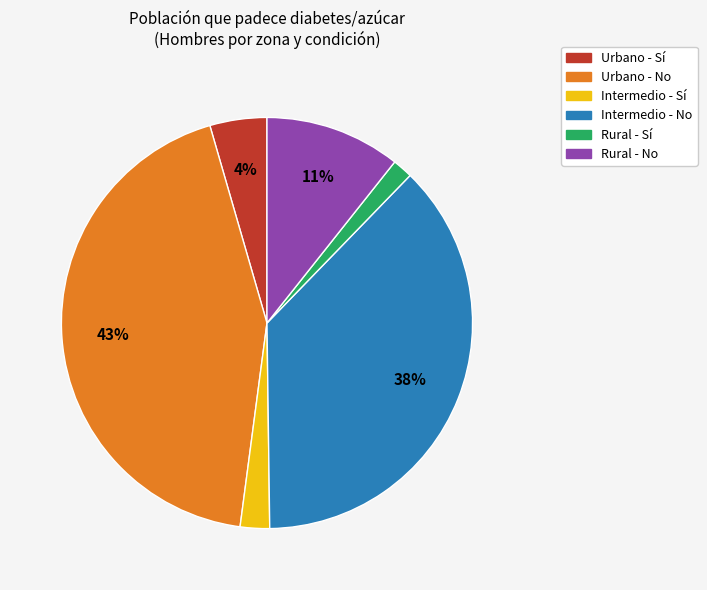

Count the number of slices in the pie.

6